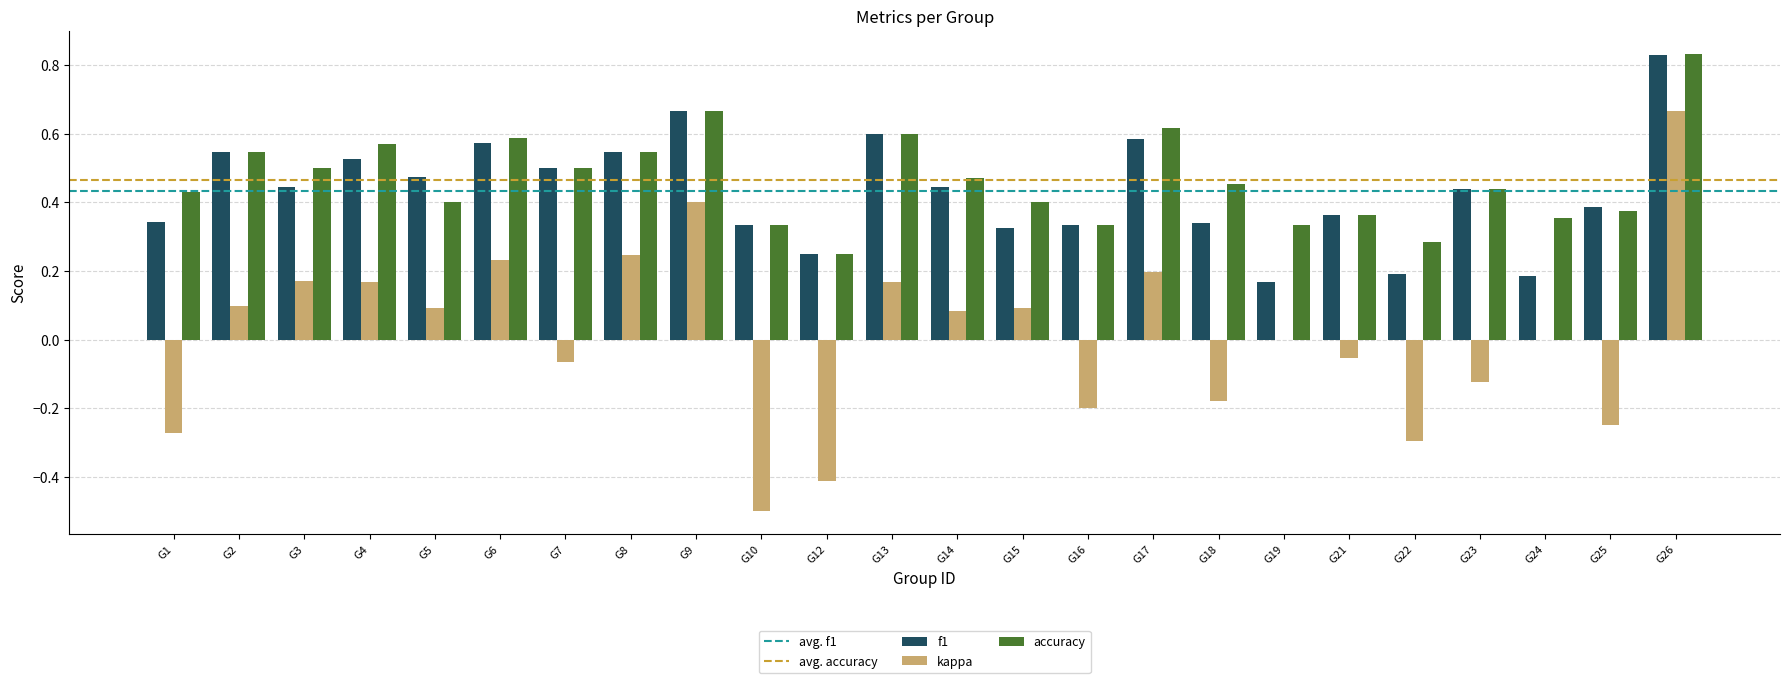

Does the chart contain stacked bars?

No